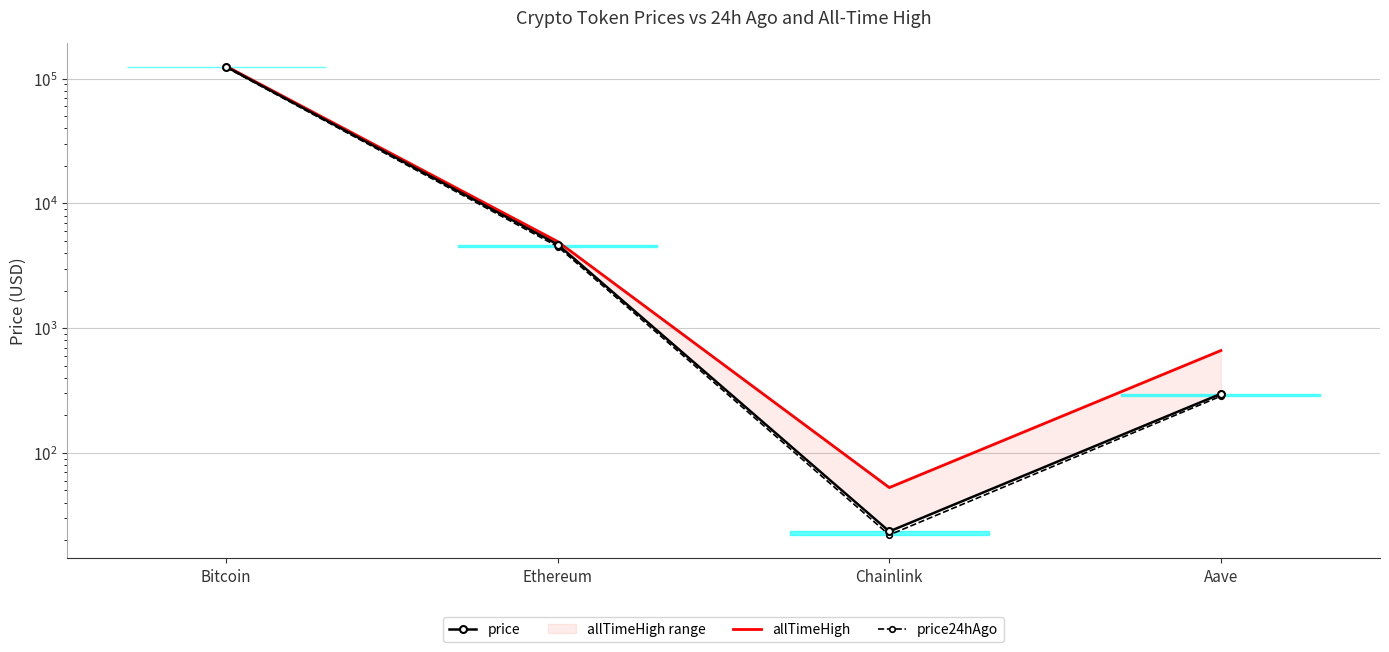

The price24hAgo series shows 22.0 at Chainlink. True or false?

True